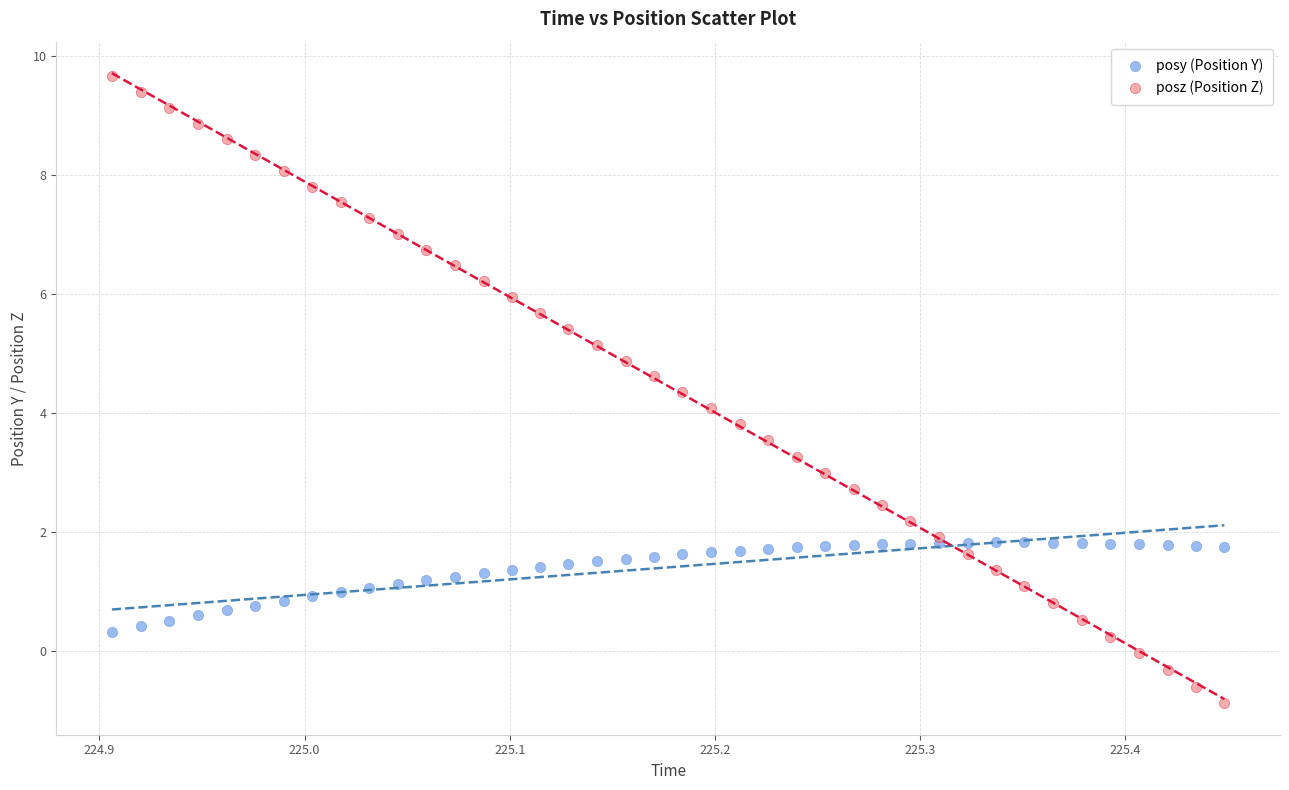

Which series reaches the maximum Y coordinate?

posz (Position Z)